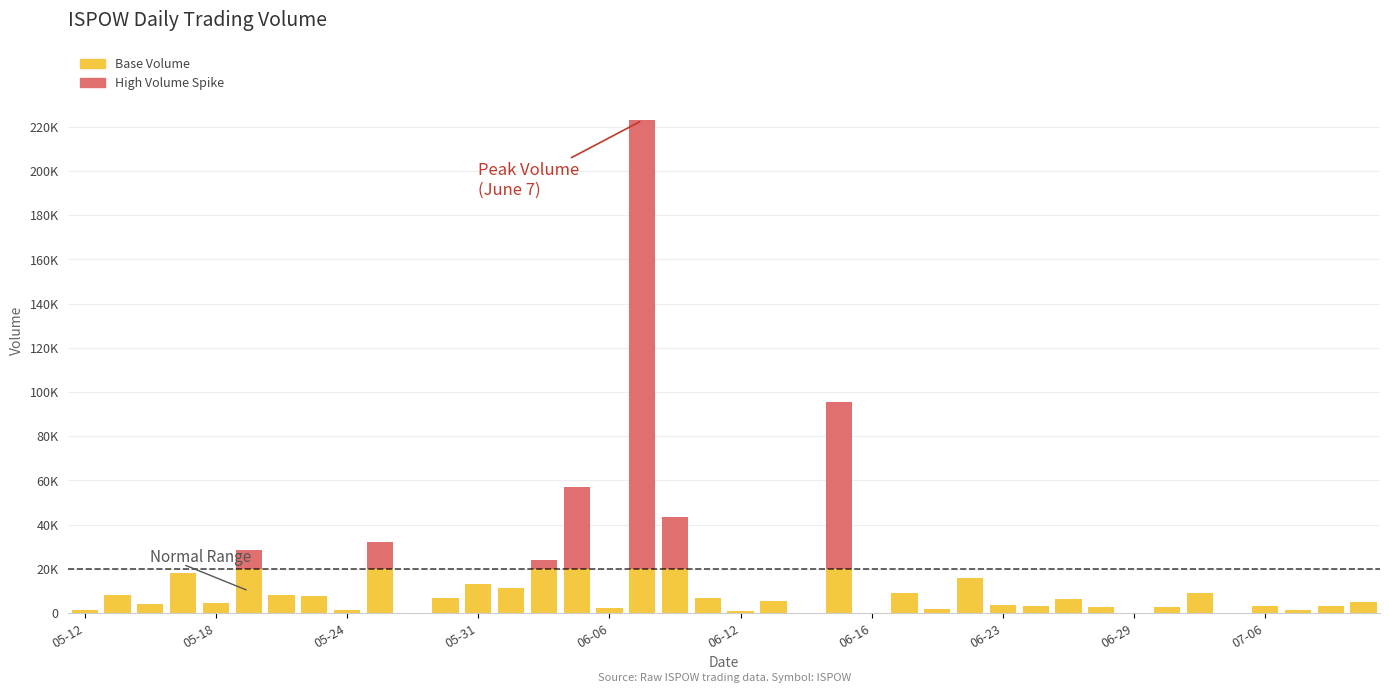

What are all the series names shown in the legend?

Base Volume, High Volume Spike